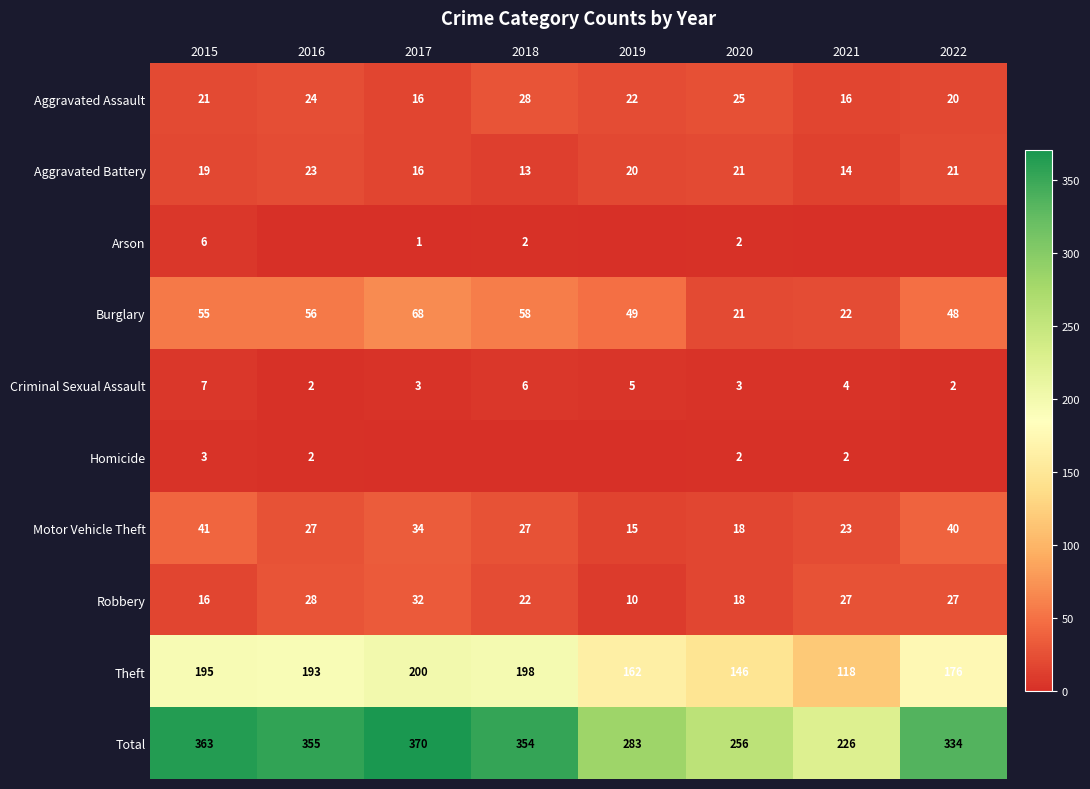

What is the average value of the Burglary series?

47